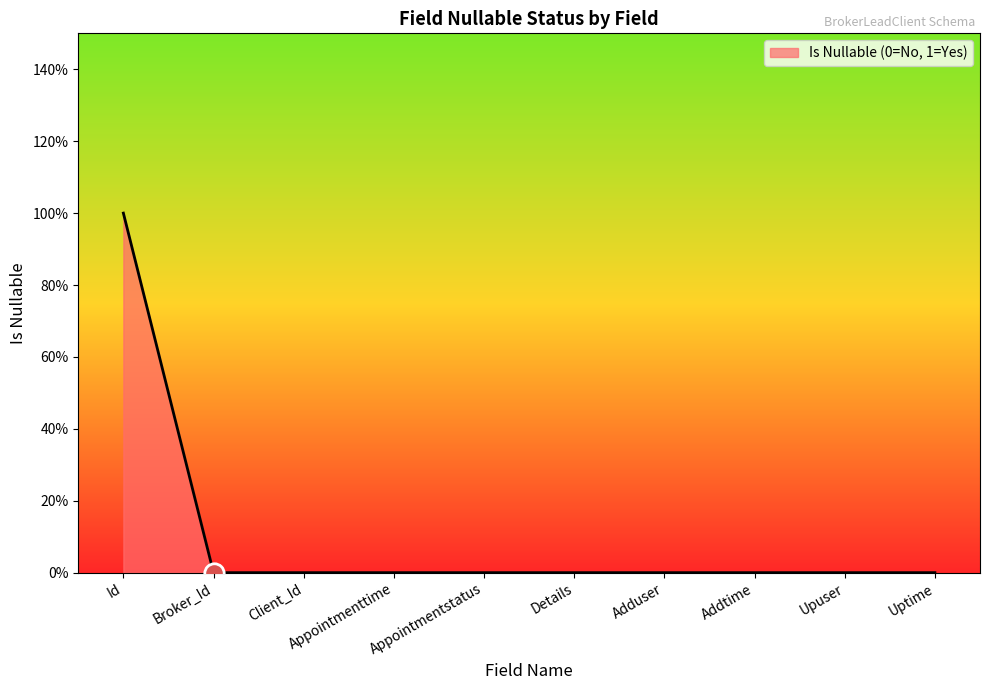

Does the chart have visible grid lines?

No